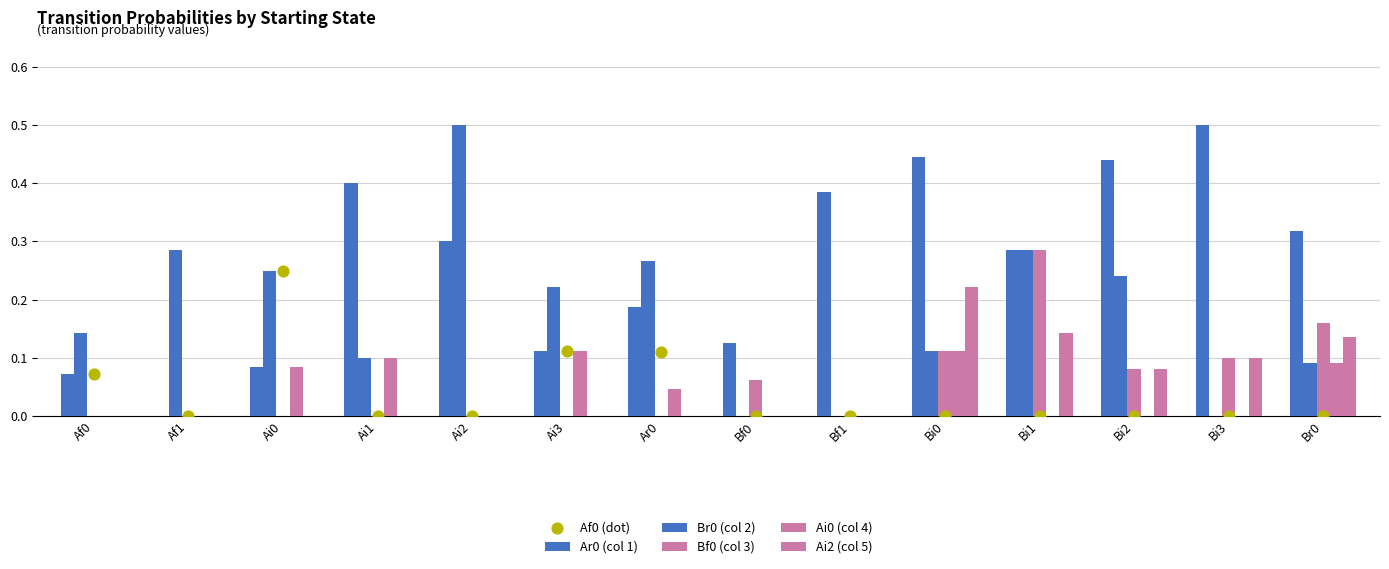

What is the total value across all series at Br0?

0.8